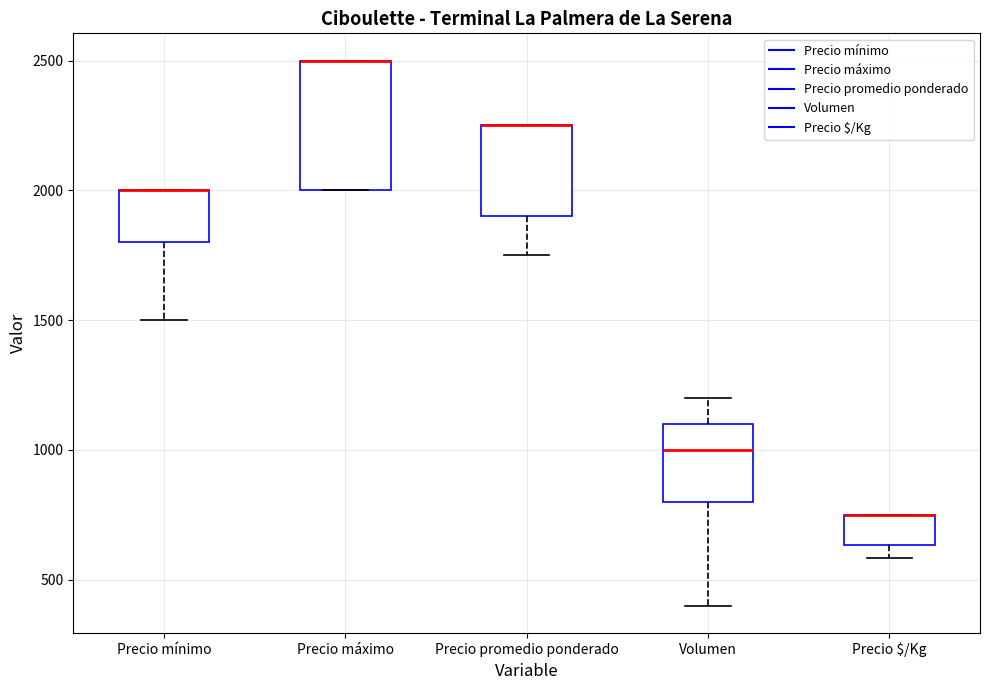

Which box is the tallest, from its lower edge to its upper edge?

Precio máximo